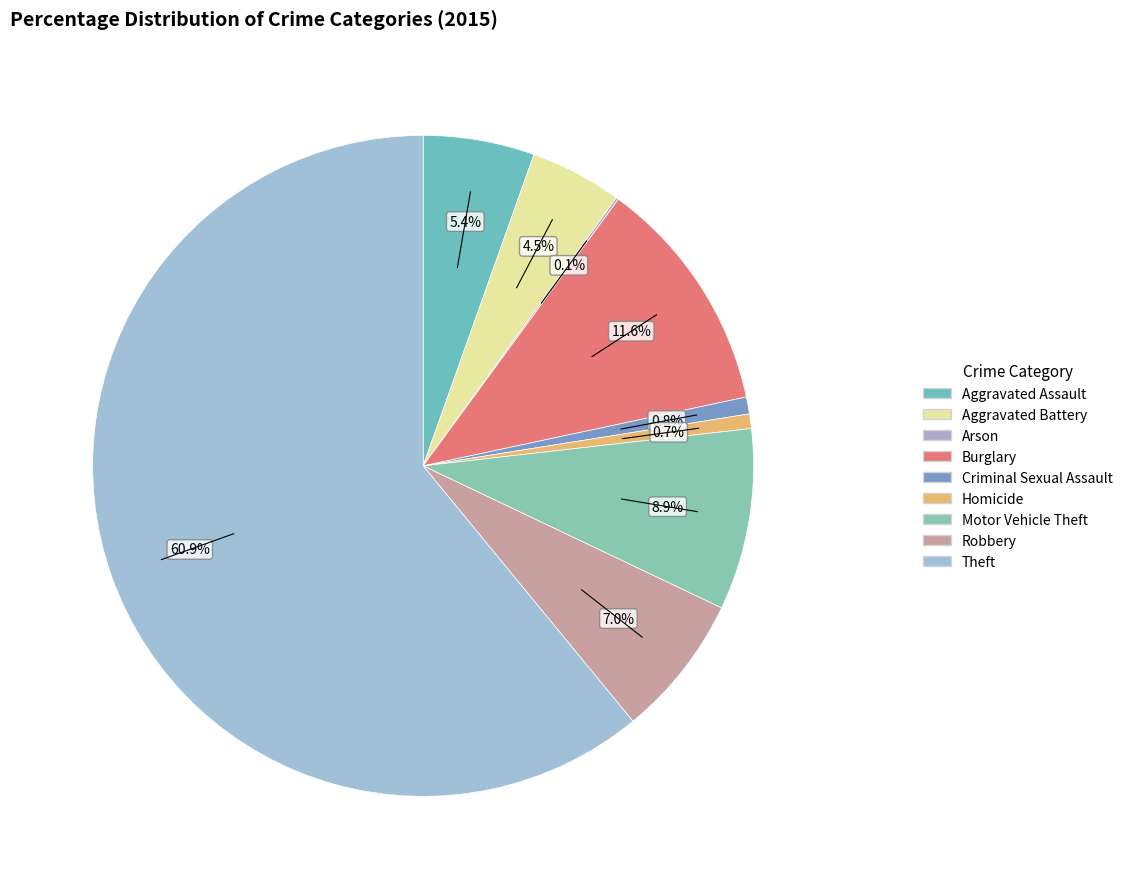

What is the total percentage of Aggravated Assault and Burglary?

17.0%